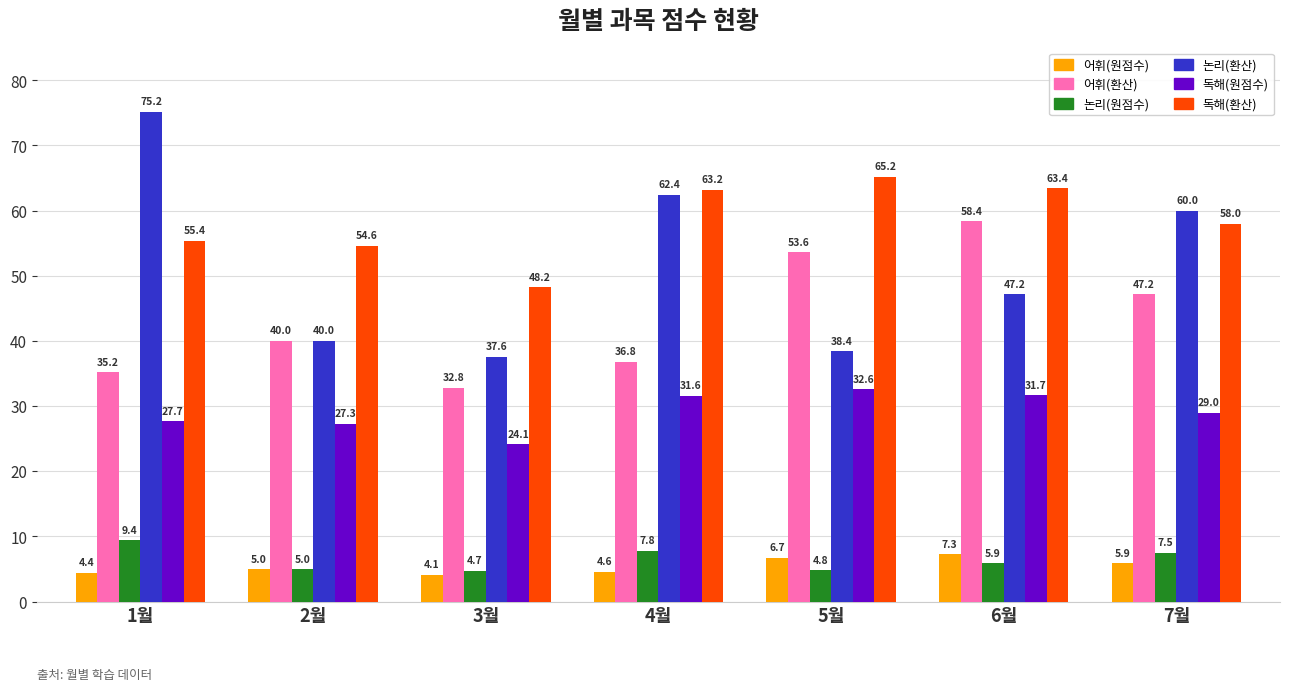

What is the total value across all series at 7월?

207.6